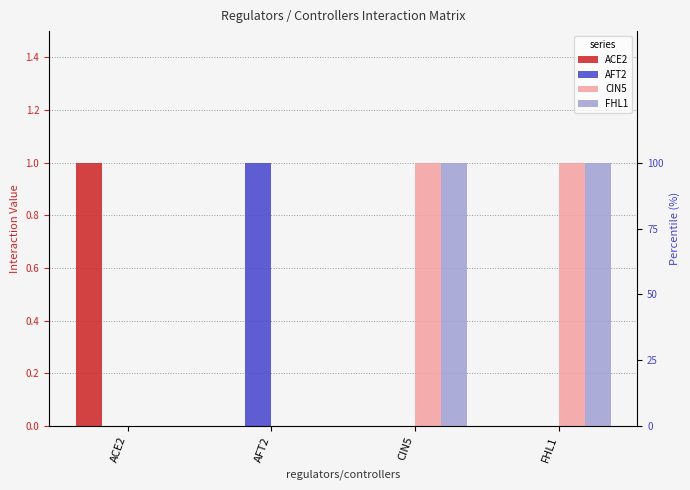

What is the sum of the AFT2 values at FHL1 and AFT2?

1